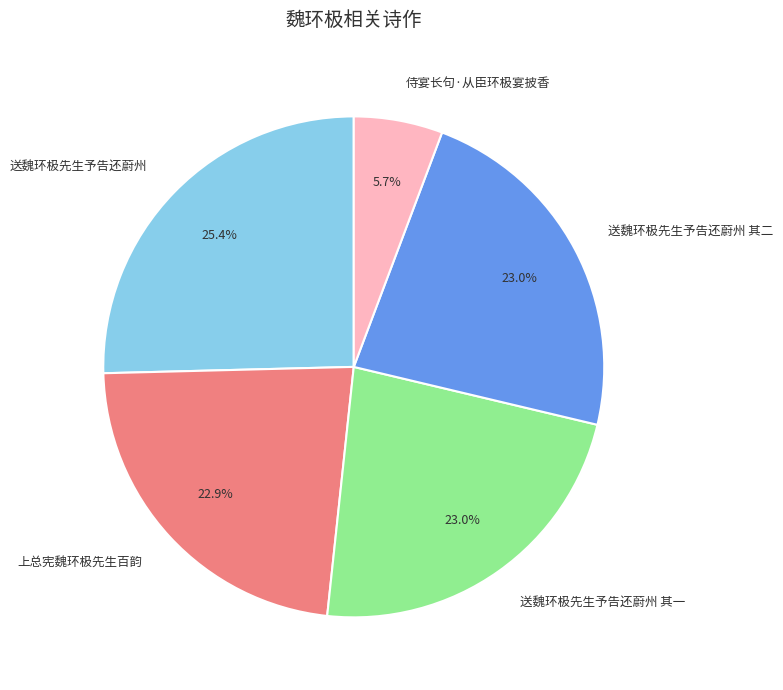

What percentage is the 送魏环极先生予告还蔚州 其二 slice, to the nearest percent?

23%